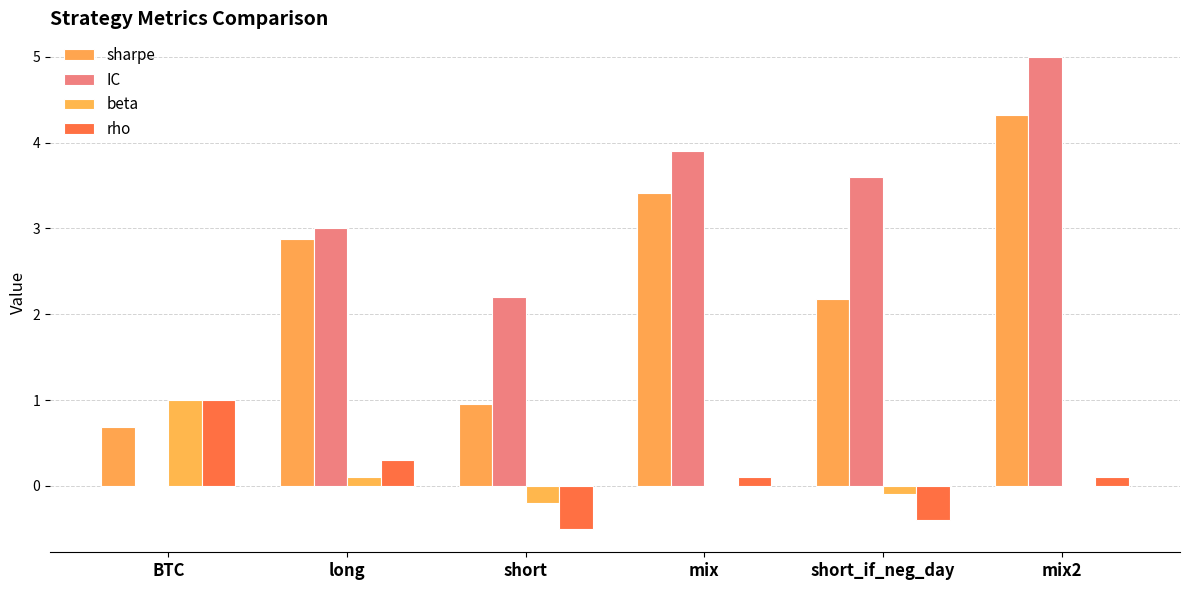

What is the difference between the highest and lowest values at short?

2.7